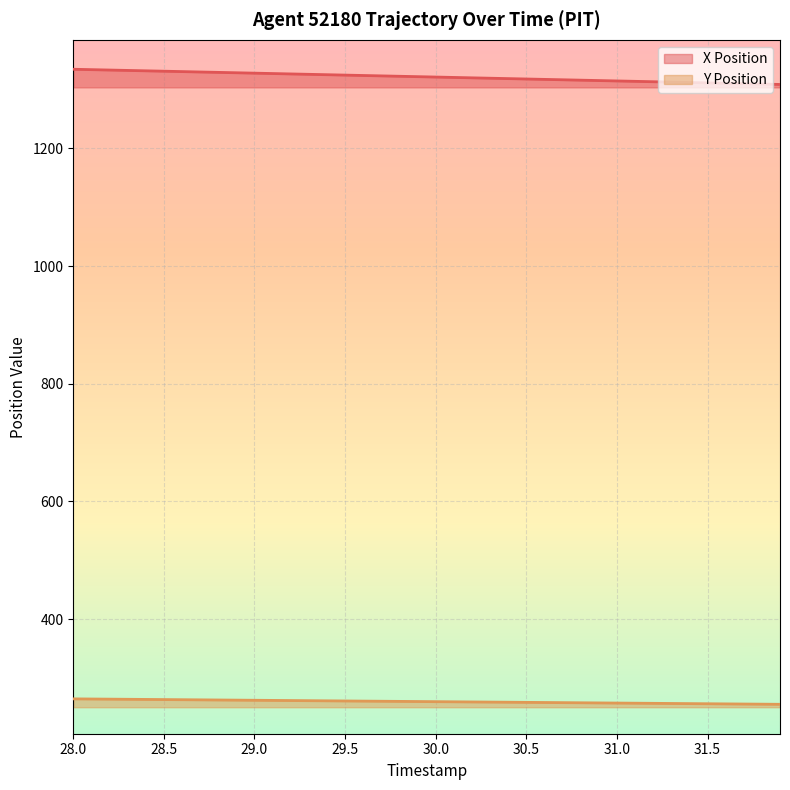

At 28.5, list the series in order from smallest to largest.

Y Position, X Position